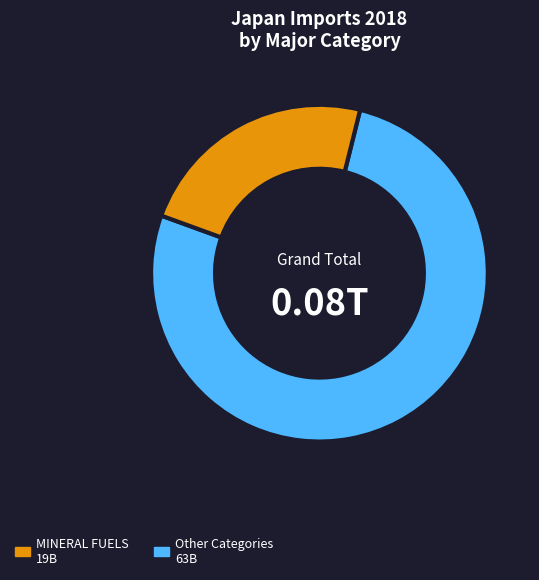

Is there a majority slice in this chart?

Yes